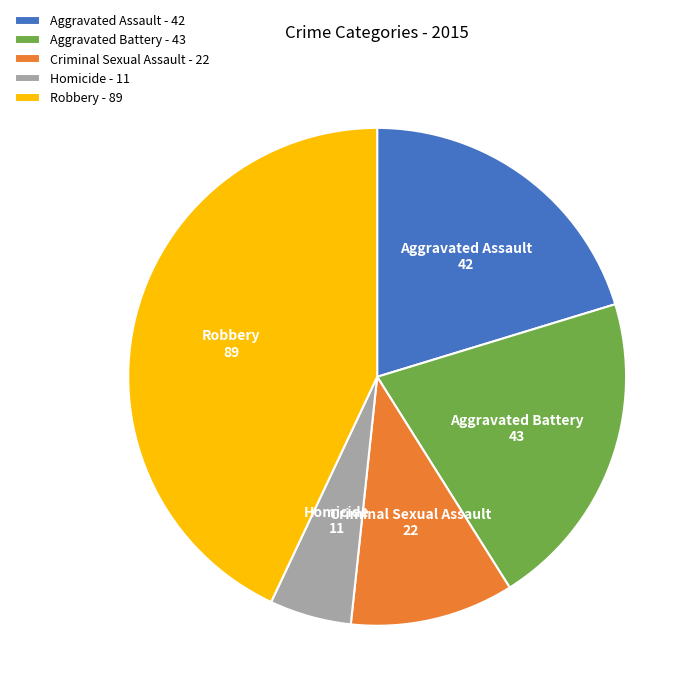

Combined, do Aggravated Battery and Criminal Sexual Assault account for over 50%?

No